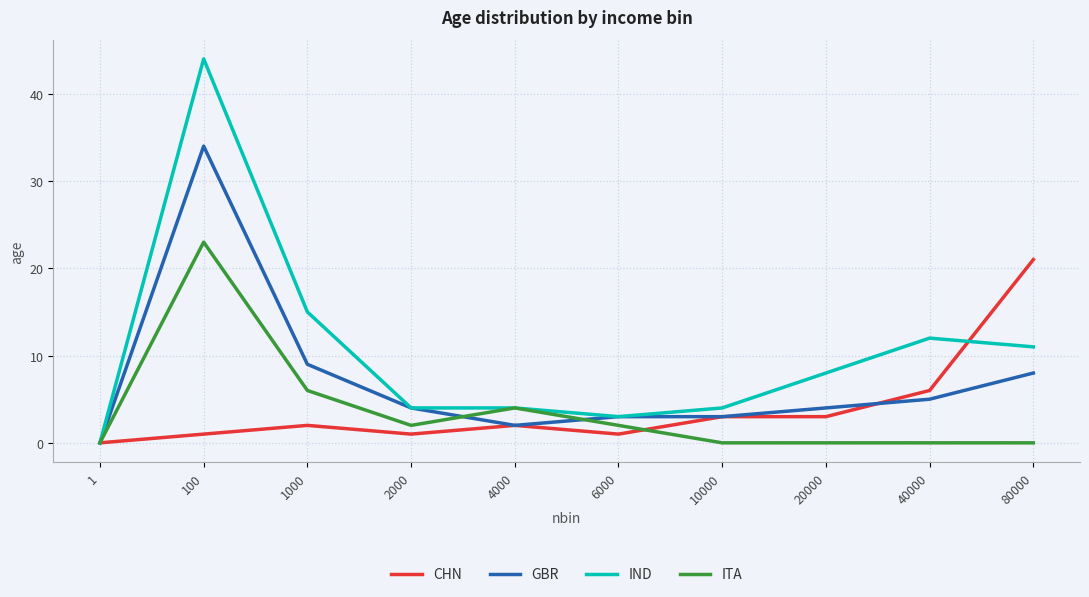

Reading left to right, what are all the values shown in this chart?

CHN: 1=0	100=1	1000=2	2000=1	4000=2	6000=1	10000=3	20000=3	40000=6	80000=21
GBR: 1=0	100=34	1000=9	2000=4	4000=2	6000=3	10000=3	20000=4	40000=5	80000=8
IND: 1=0	100=44	1000=15	2000=4	4000=4	6000=3	10000=4	20000=8	40000=12	80000=11
ITA: 1=0	100=23	1000=6	2000=2	4000=4	6000=2	10000=0	20000=0	40000=0	80000=0